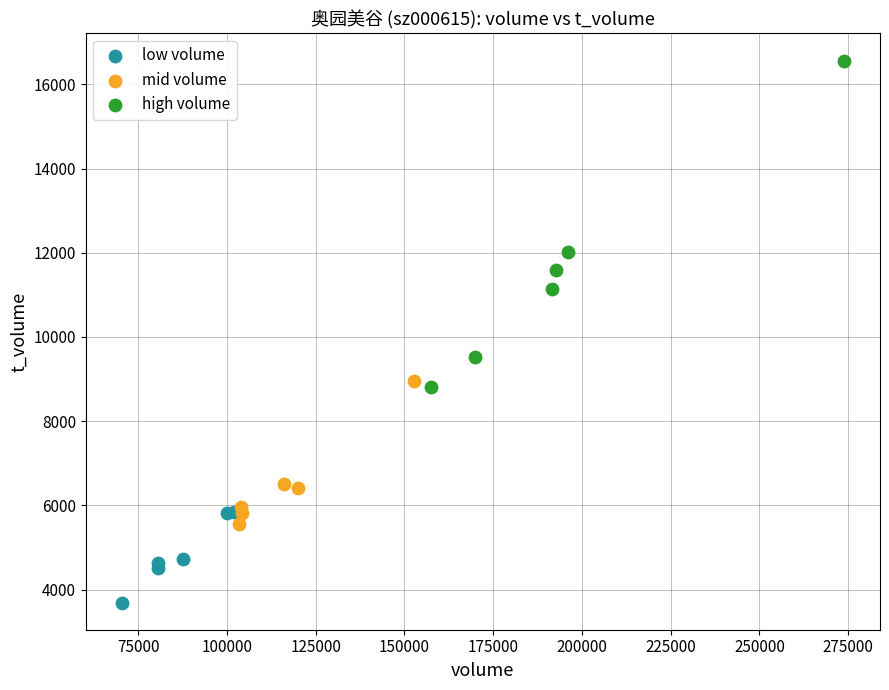

What are all the series names shown in the legend?

low volume, mid volume, high volume